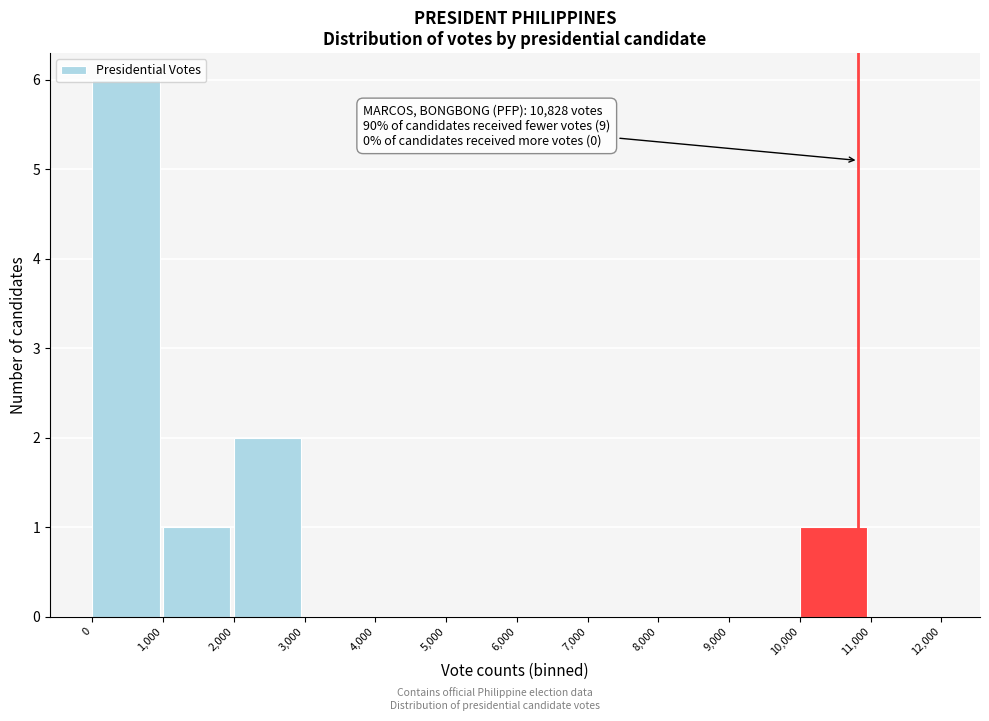

Which range on the x-axis has the tallest bar?

0 to 1,000